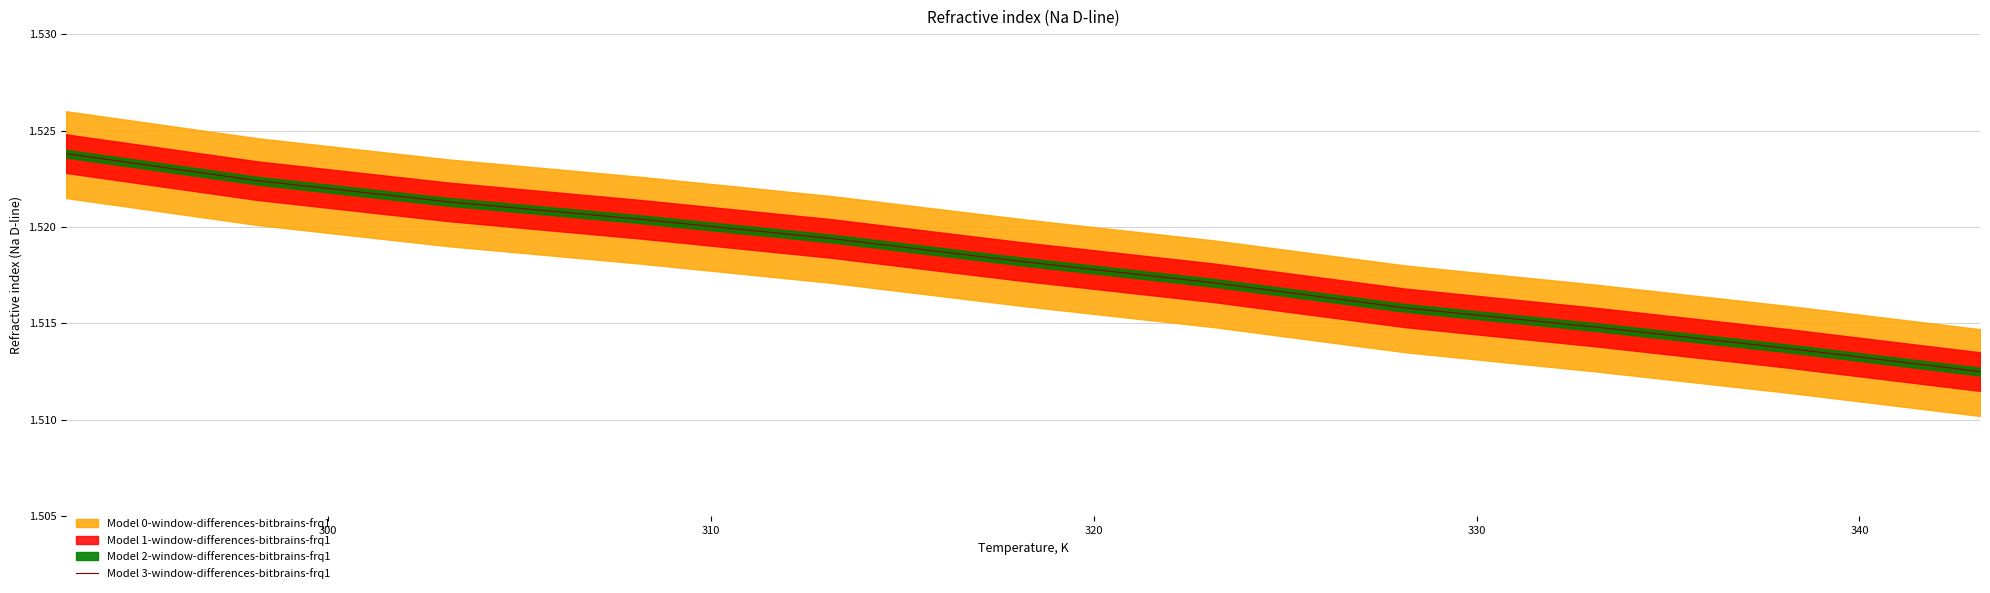

How many lines are shown in the chart?

1